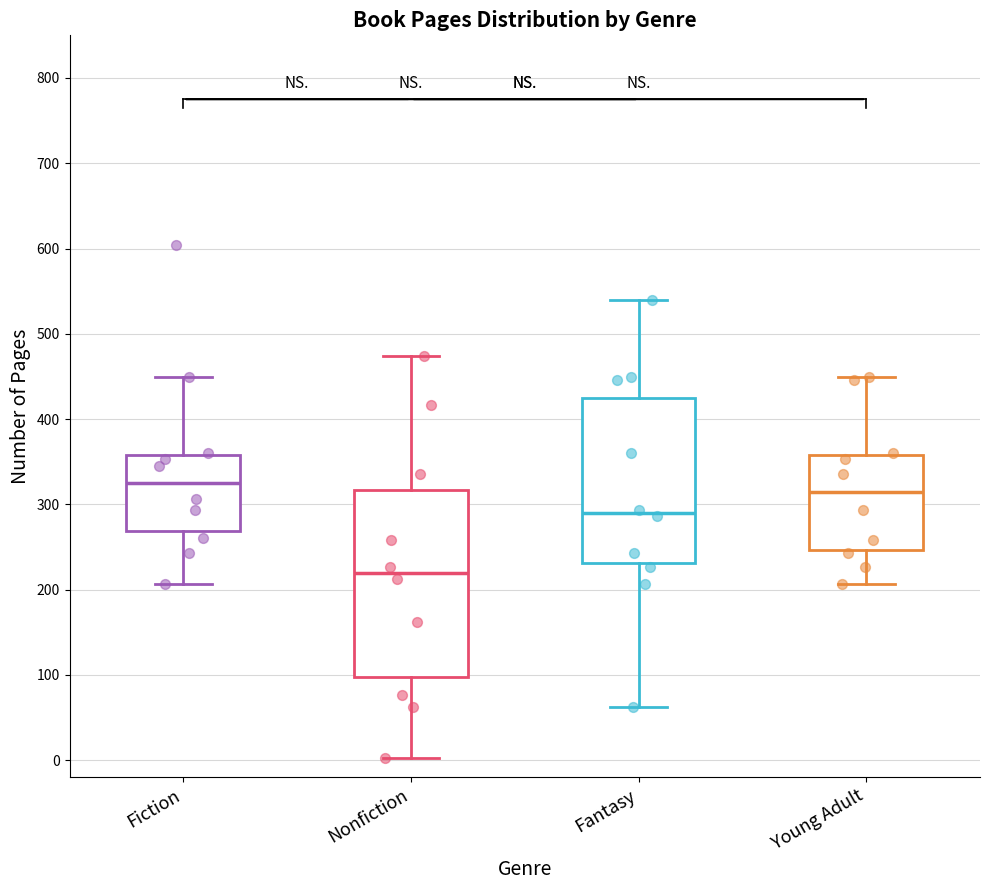

Which box is the tallest, from its lower edge to its upper edge?

Nonfiction